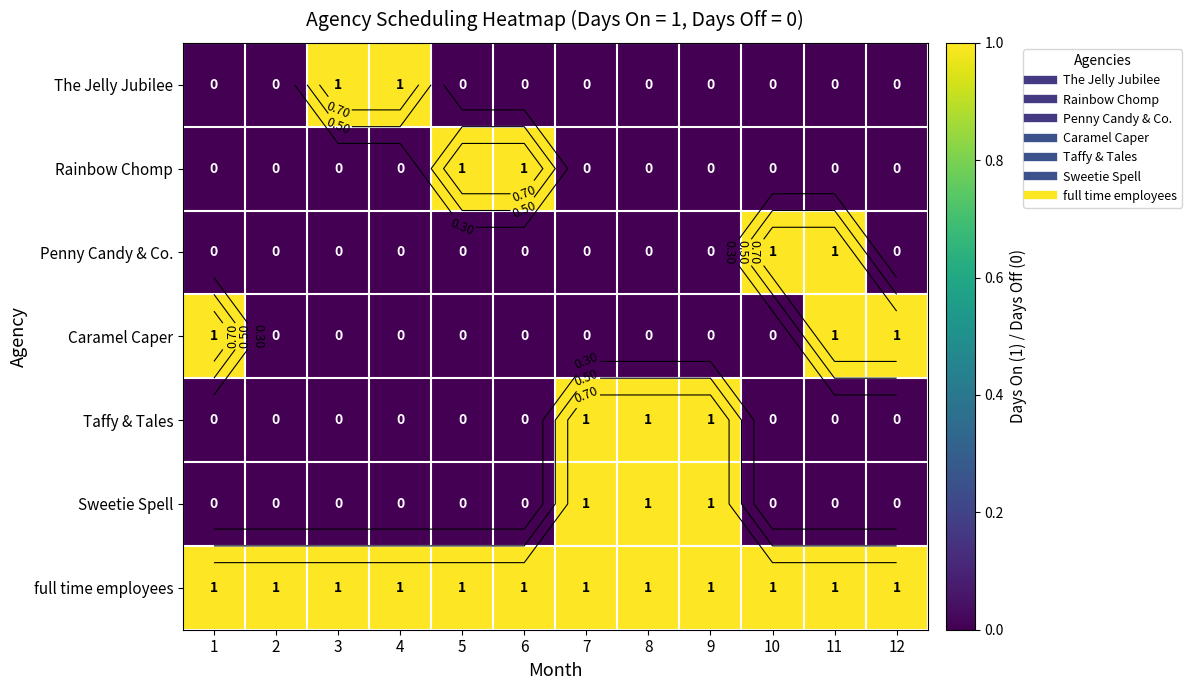

What is the difference between the highest and lowest values at 10?

1